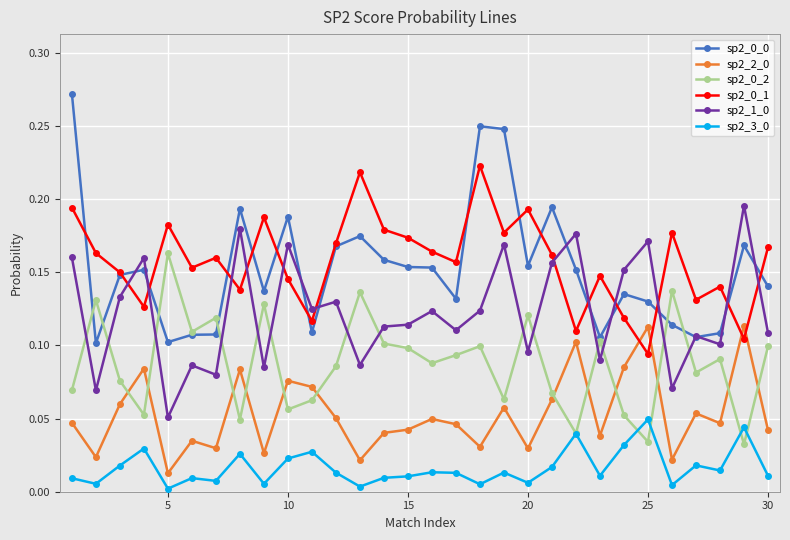

True or false: sp2_3_0 has more than 2 interior local peaks.

True